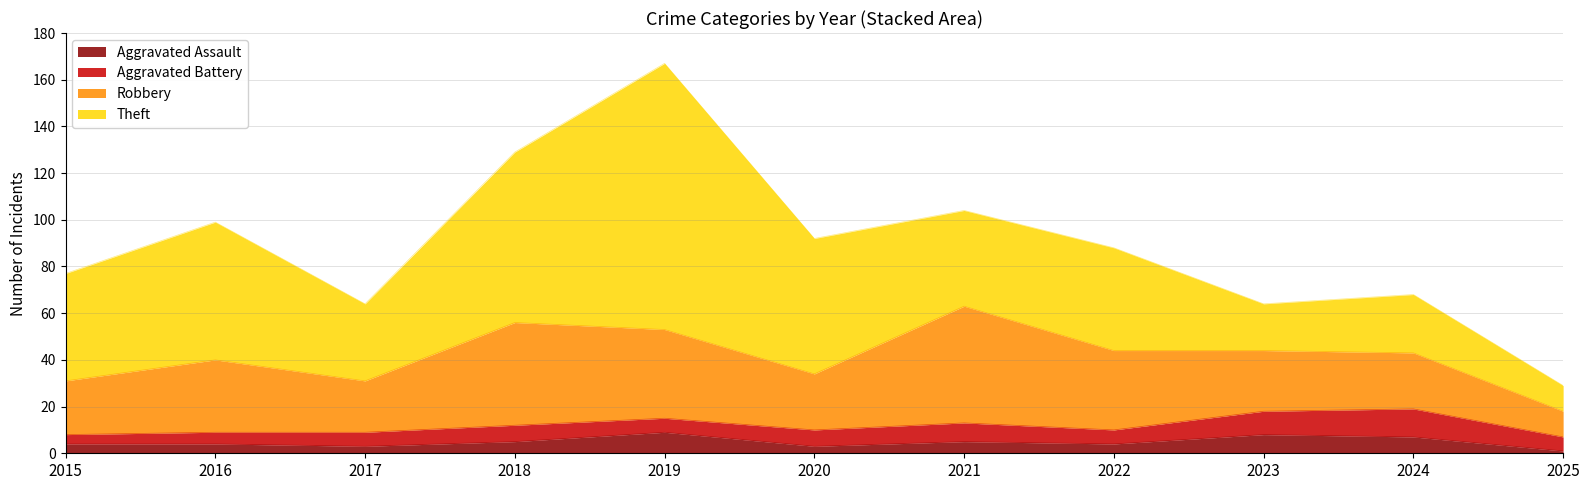

How many categories are shown in the chart?

11